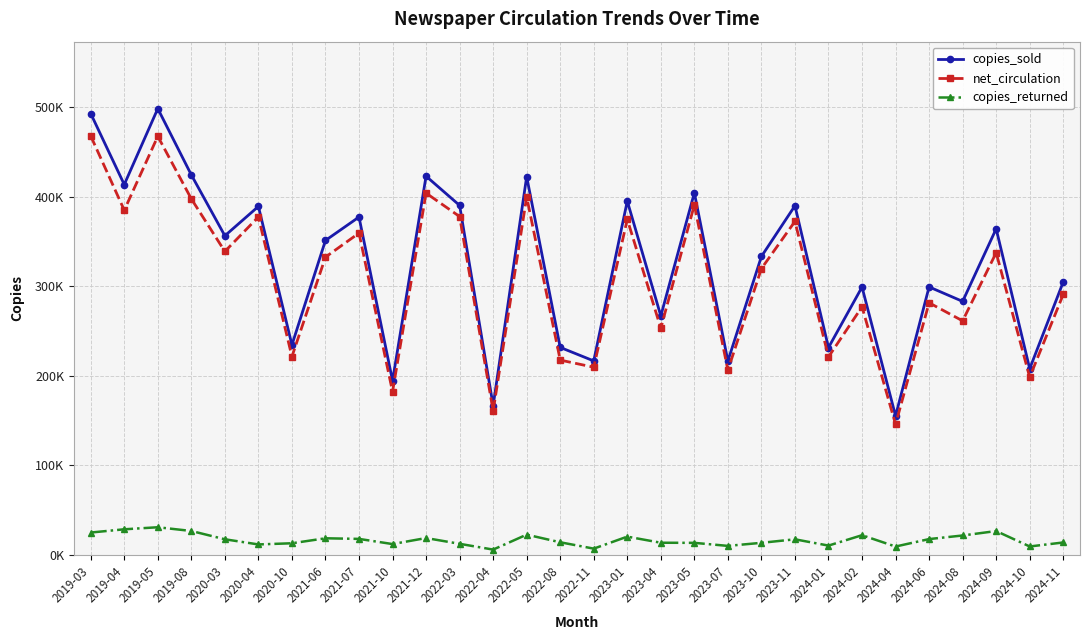

Is this an area chart (filled region under the line)?

No